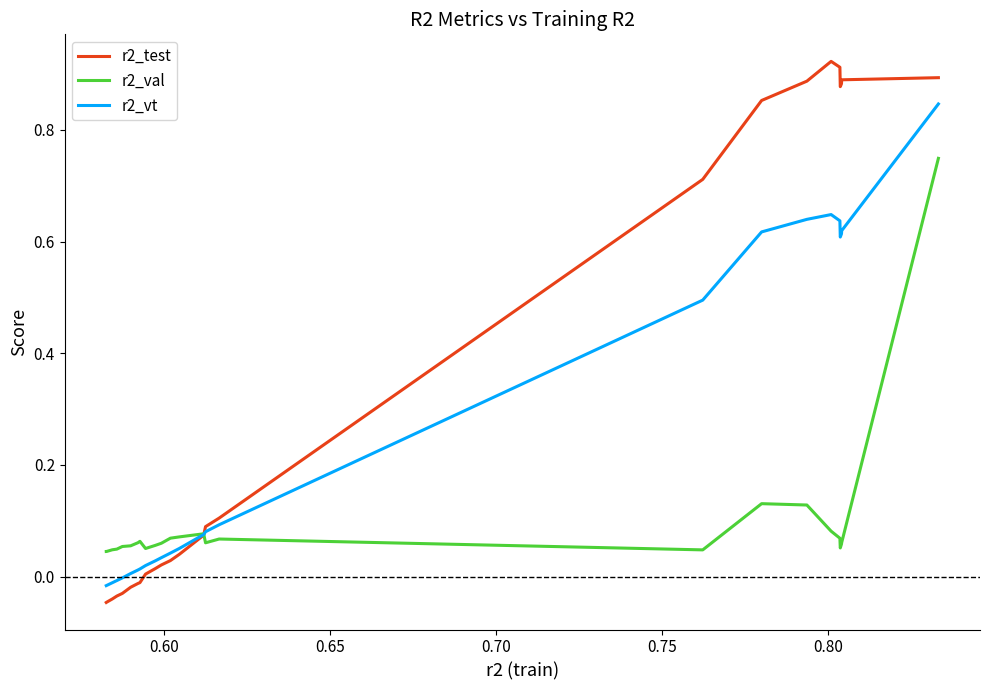

What is the sum of all r2_vt values?

6.1